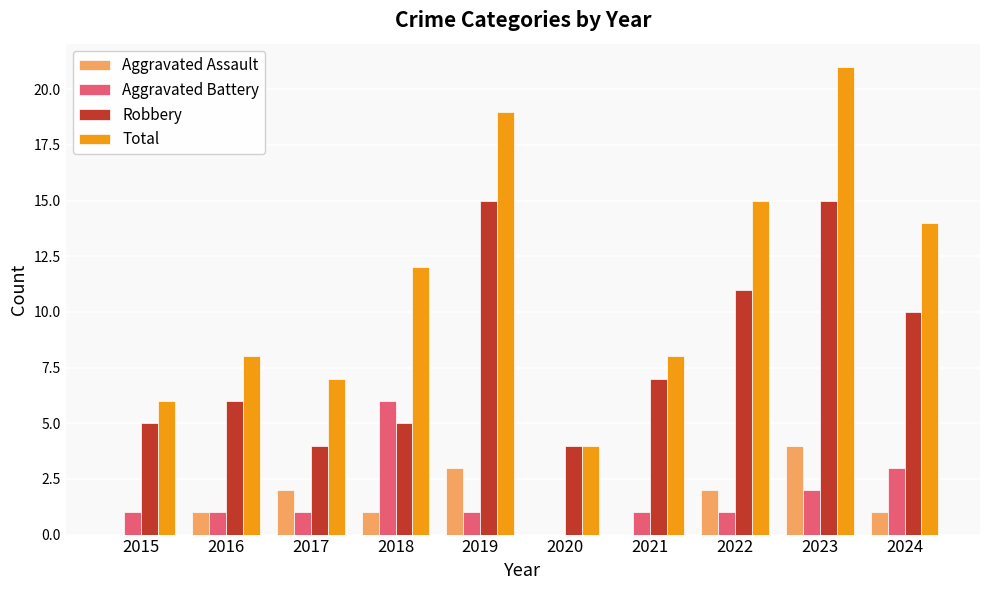

At which category is the sum across all series the highest?

2023